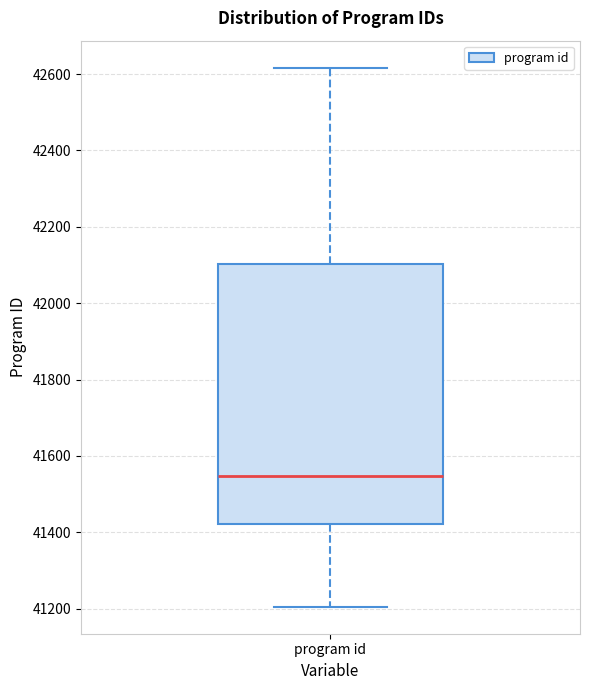

Transcribe this box plot: give where the median line is, the range the box spans, and where the two whiskers end, as read against the y-axis. The values are not printed on the chart, so give them approximately, as read against the axis.

median 41540, box 41420 to 42100, whiskers 41200 to 42620